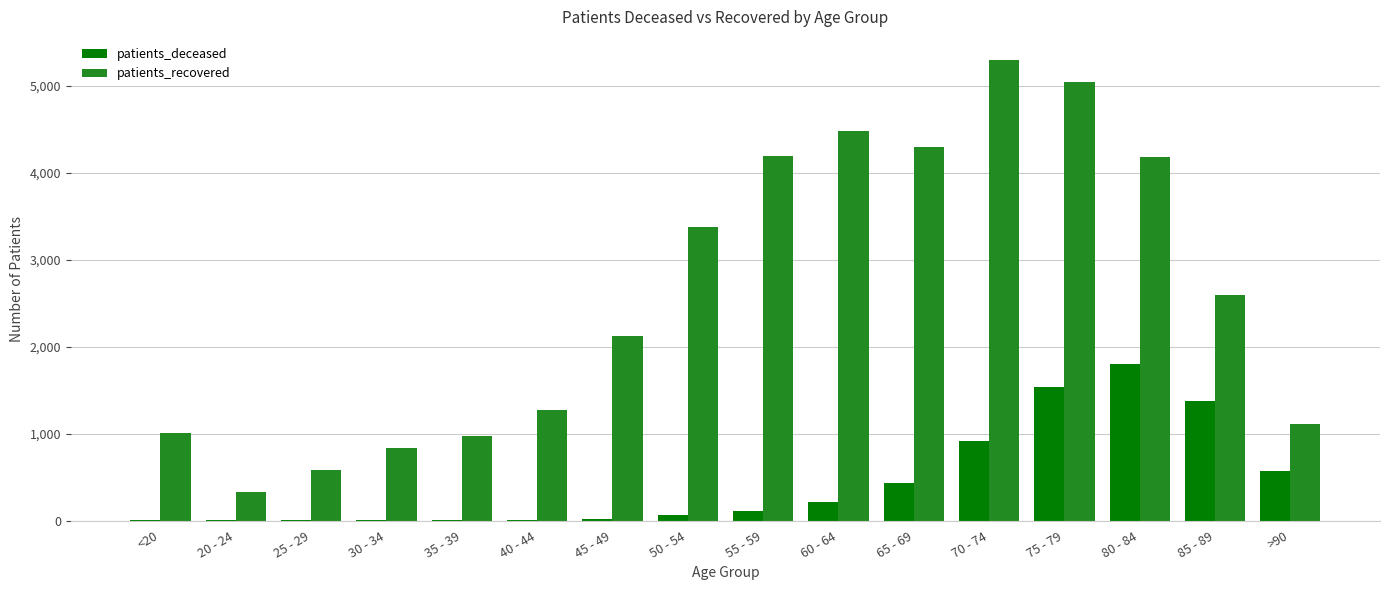

What is the sum of all patients_recovered values?

41667